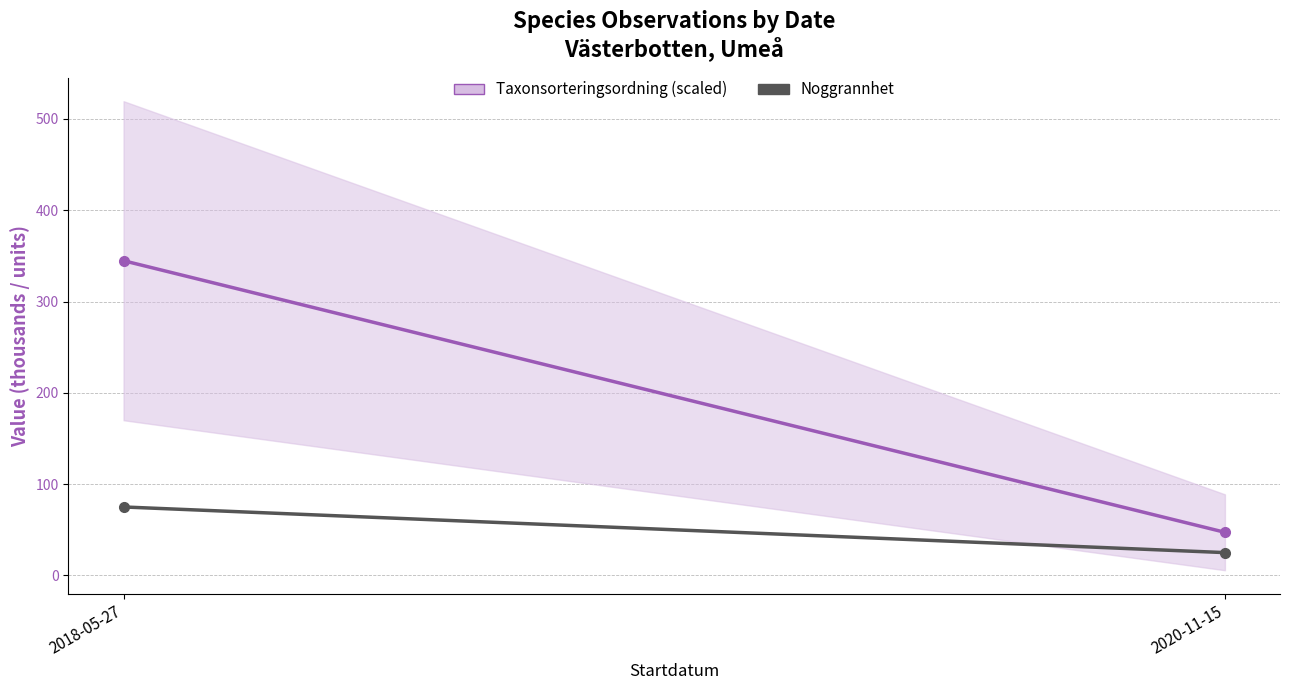

Reading right to left, transcribe all the data shown in this chart.

Taxonsorteringsordning (scaled): 47.2	344.8
Noggrannhet: 25.0	75.0